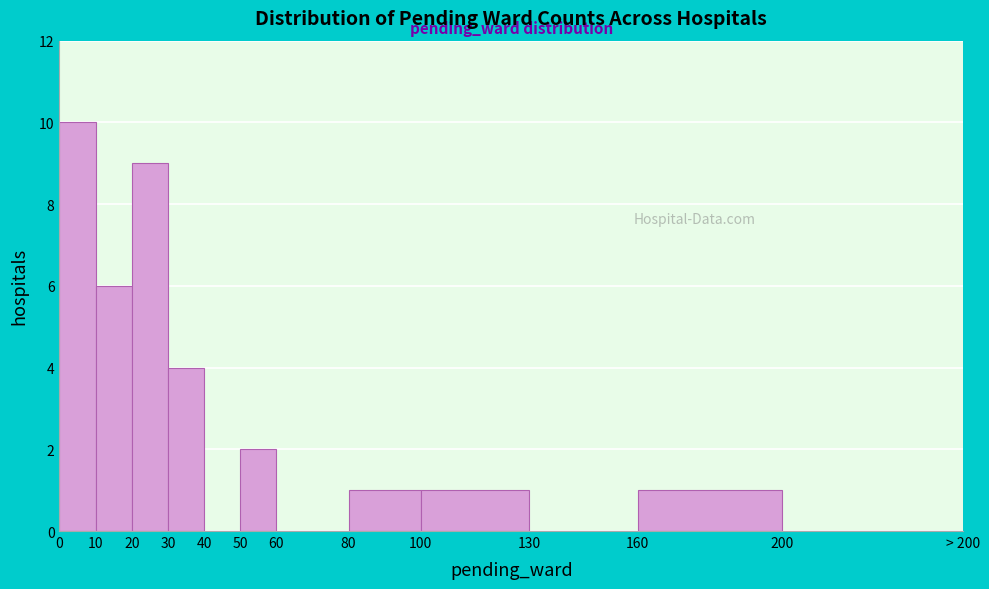

Reading right to left, transcribe all the data shown in this chart.

200=0	160=1	130=0	100=1	80=1	60=0	50=2	40=0	30=4	20=9	10=6	0=10